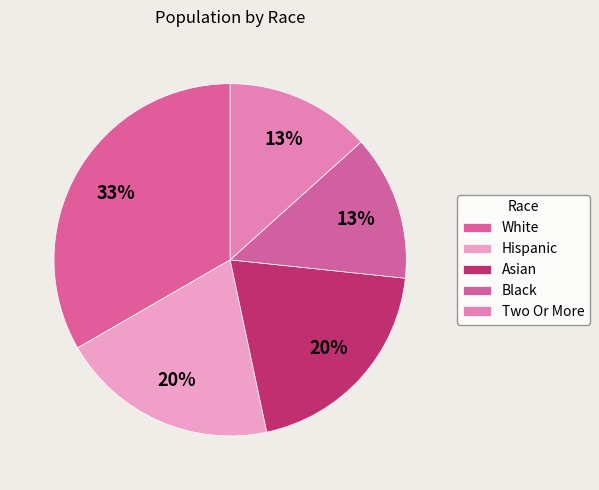

Rank the categories by value from lowest to highest.

Black, Two Or More, Hispanic, Asian, White